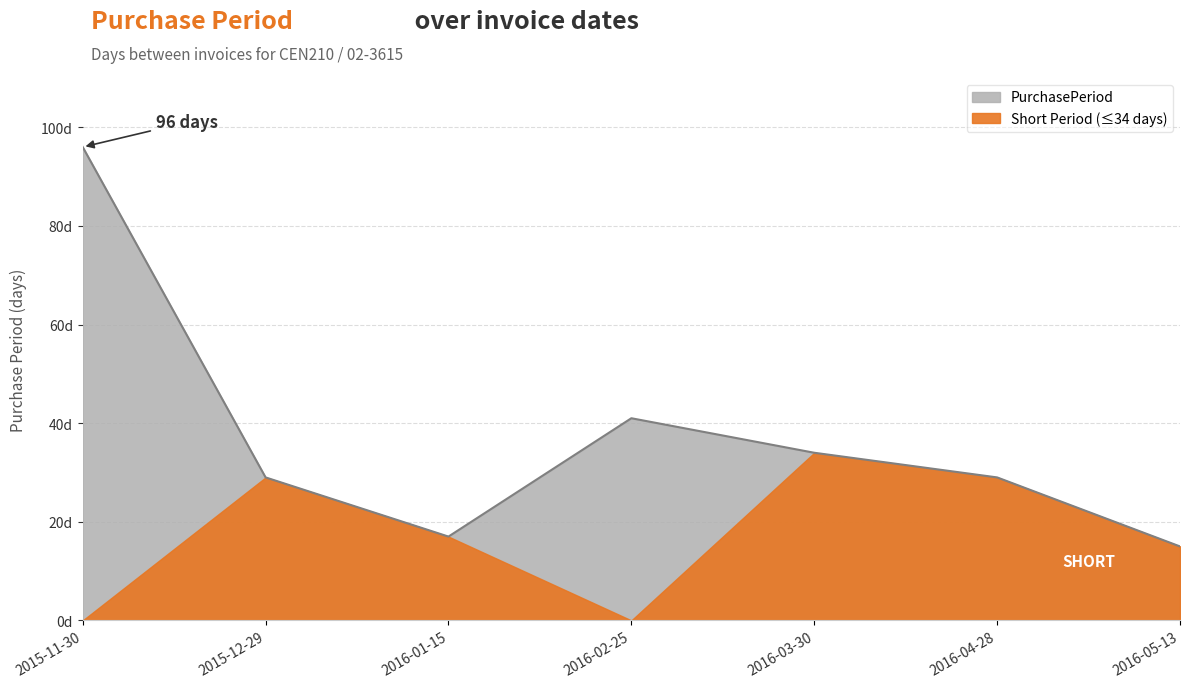

Reading right to left, what are all the values shown in this chart?

15	29	34	41	17	29	96